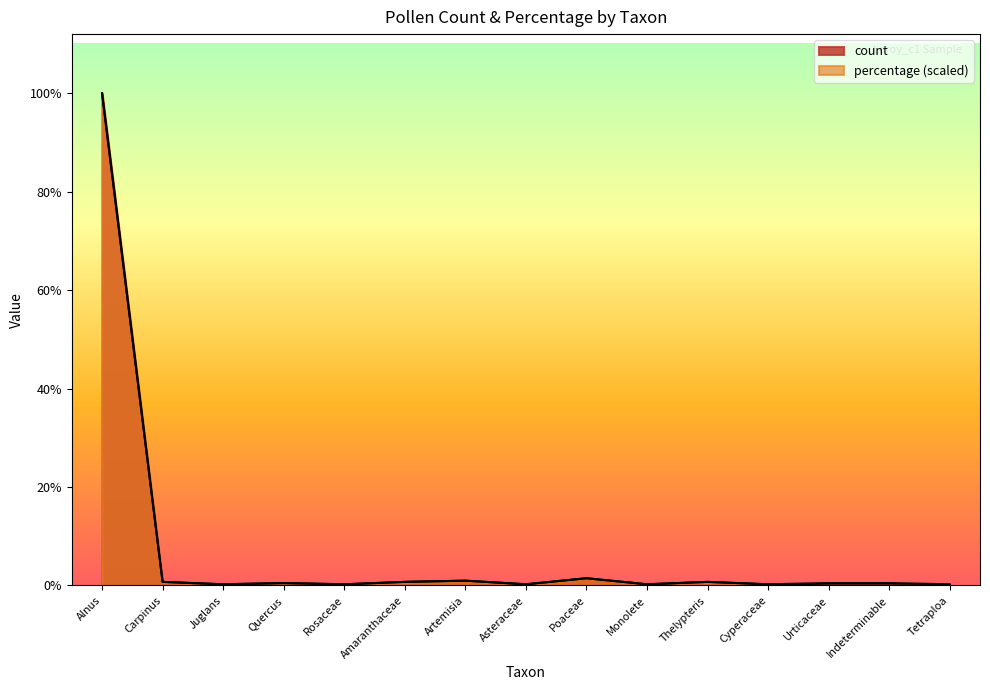

How many times do count and percentage cross each other?

2